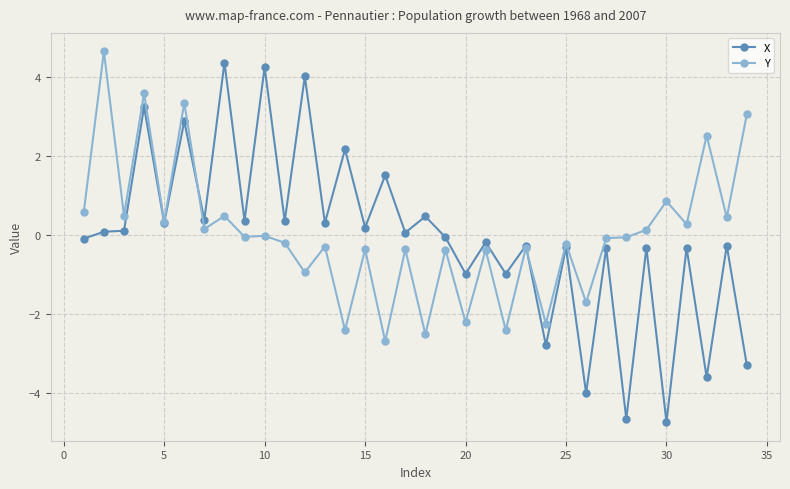

Which series has the largest range (max minus min)?

X